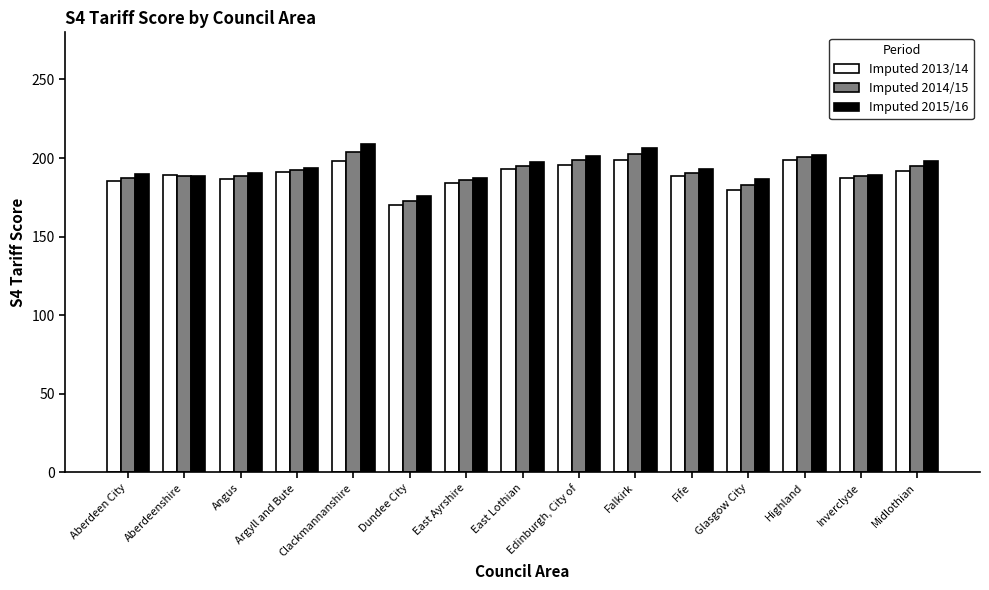

What is the difference between the maximum and minimum values in the Imputed 2014/15 series?

30.8